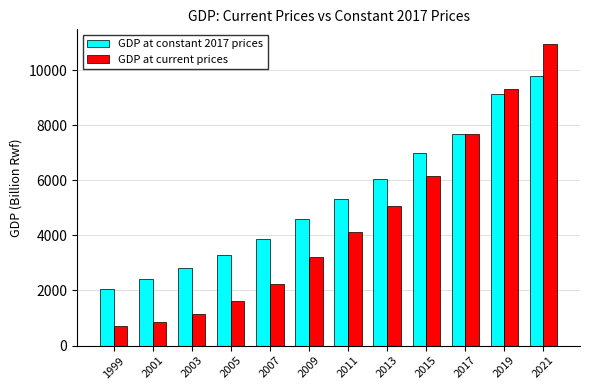

Which series has the widest spread of values?

GDP at current prices